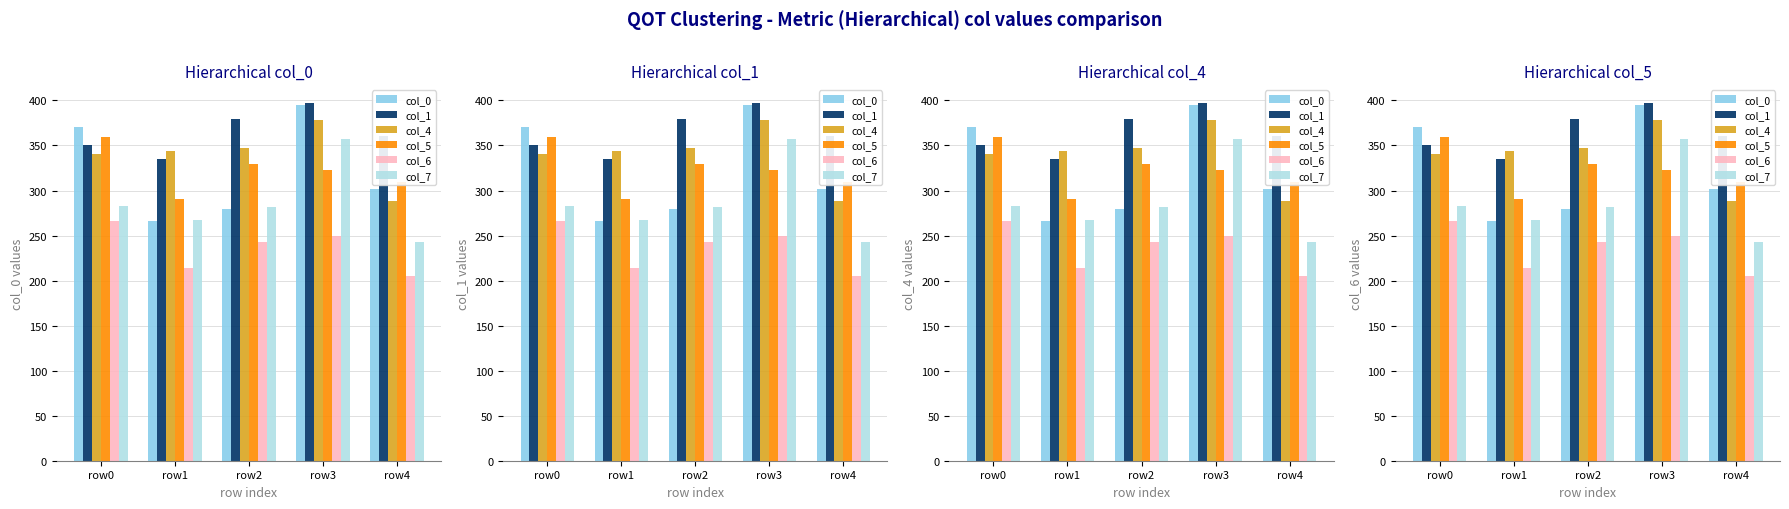

List the labels in order of col_1 value, largest first.

row3, row2, row4, row0, row1